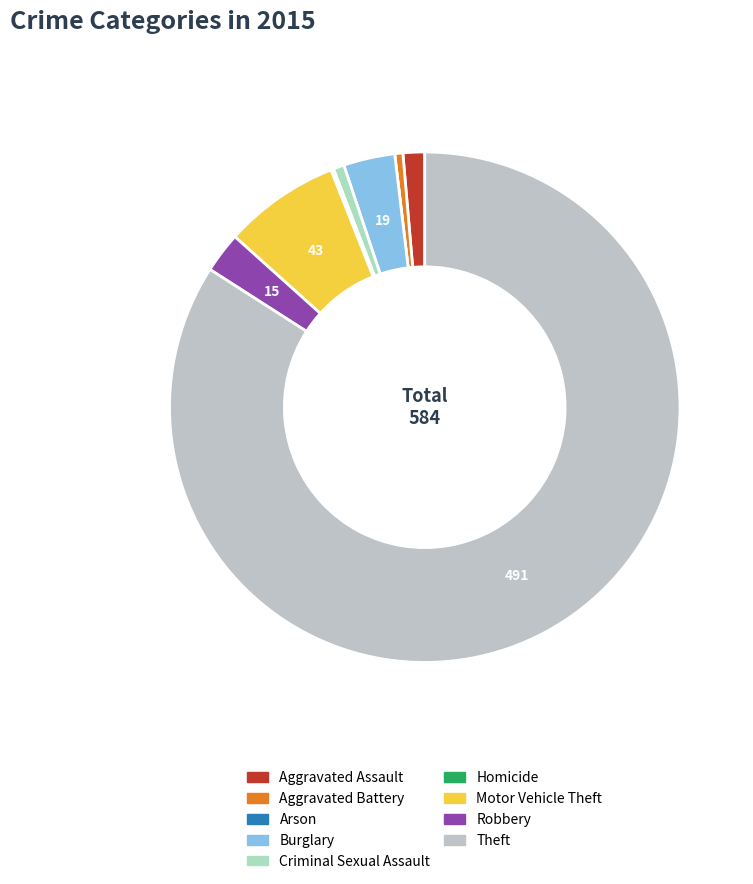

To the nearest percent, what is the combined percentage of Motor Vehicle Theft and Arson?

7%